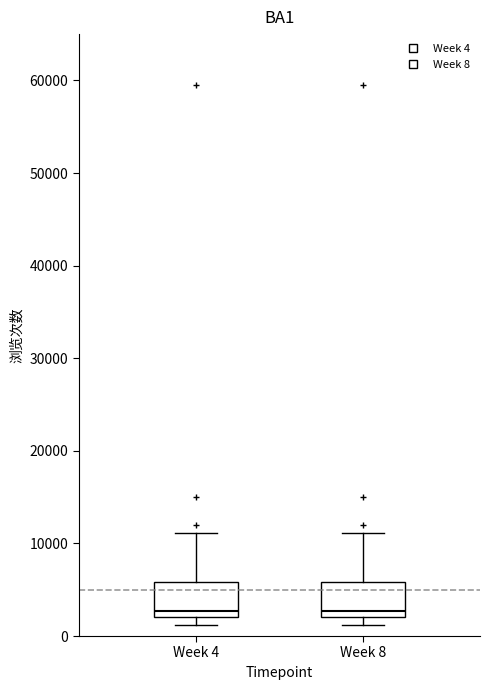

Reading left to right, transcribe this box plot: for each box, give where its median line is, the range the box spans, and where its two whiskers end, as read against the y-axis. The values are not printed on the chart, so give them approximately, as read against the axis.

Week 4: median 3000, box 2000 to 6000, whiskers 1000 to 11000
Week 8: median 3000, box 2000 to 6000, whiskers 1000 to 11000